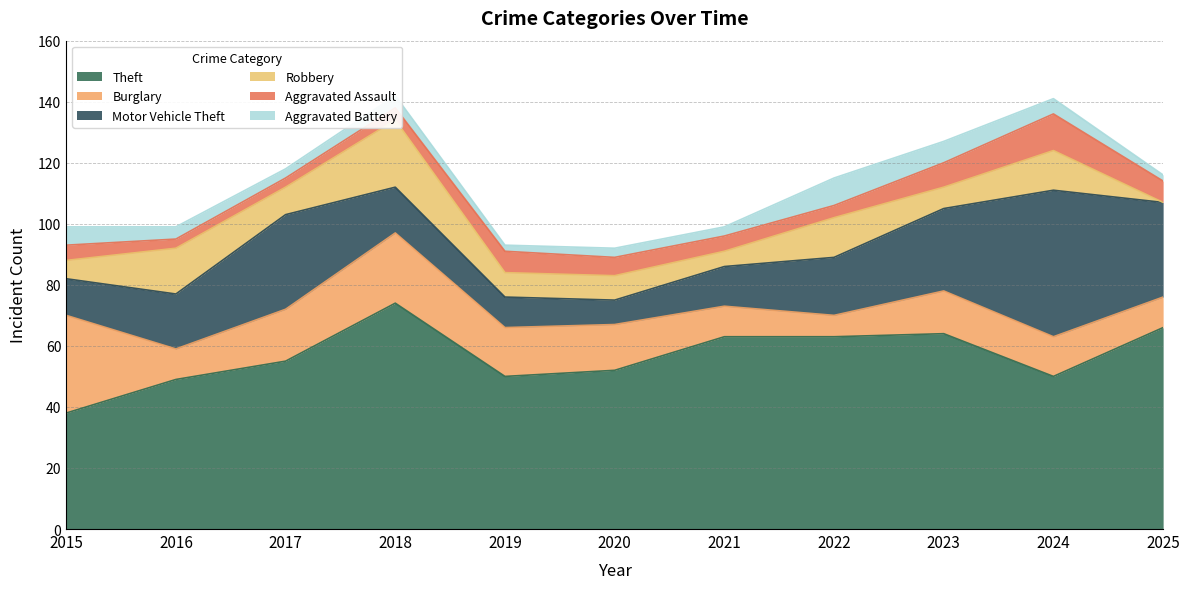

At which category is the sum across all series the highest?

2018